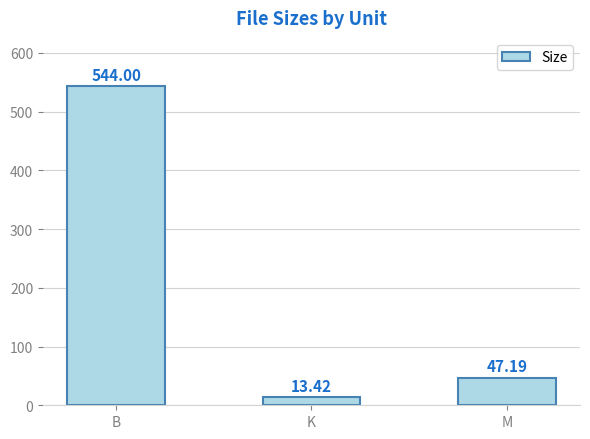

How many data points does each series have?

3